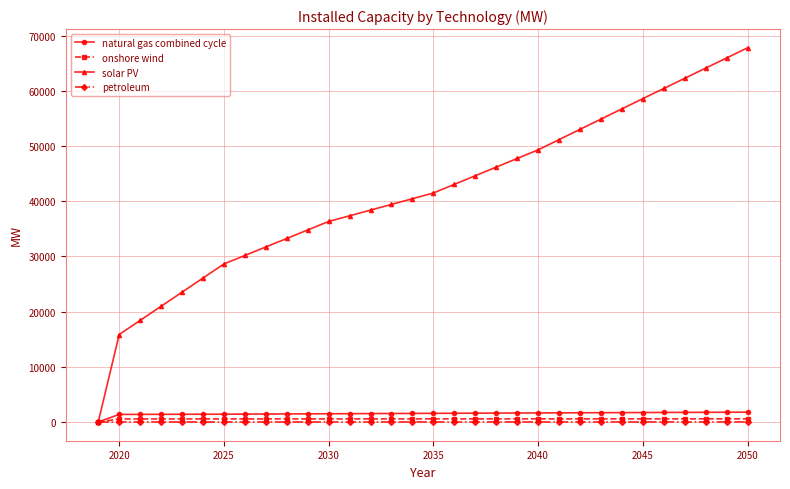

Which series has the widest spread of values?

solar PV